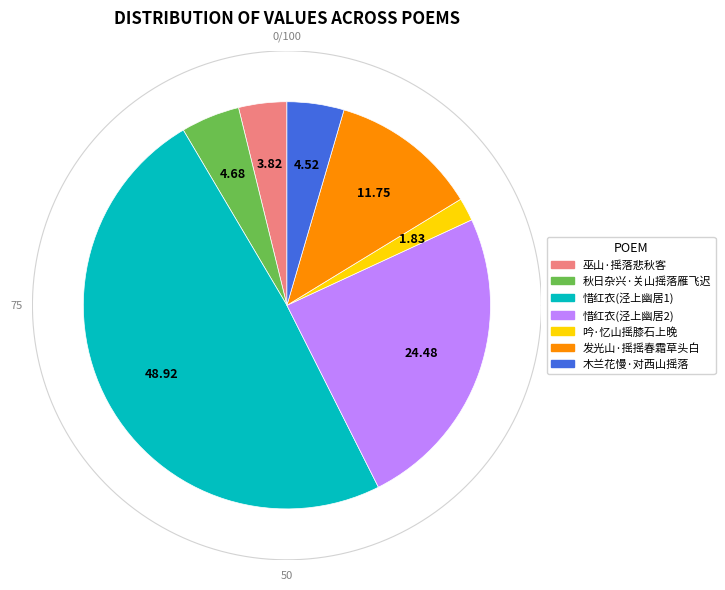

Is 木兰花慢·对西山摇落 the majority of the pie?

No